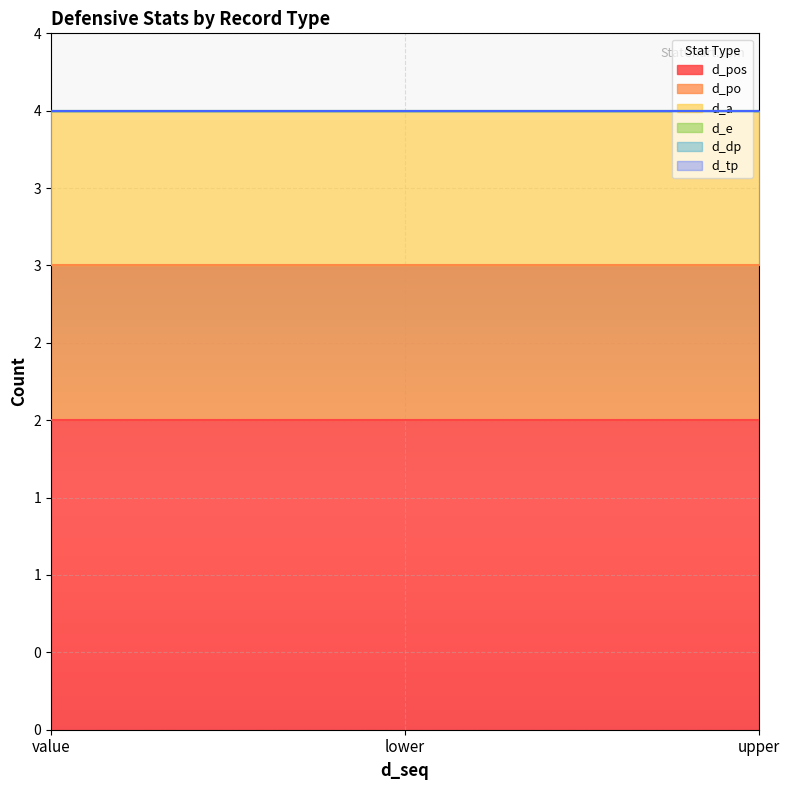

What is the lowest value of the d_a series?

1